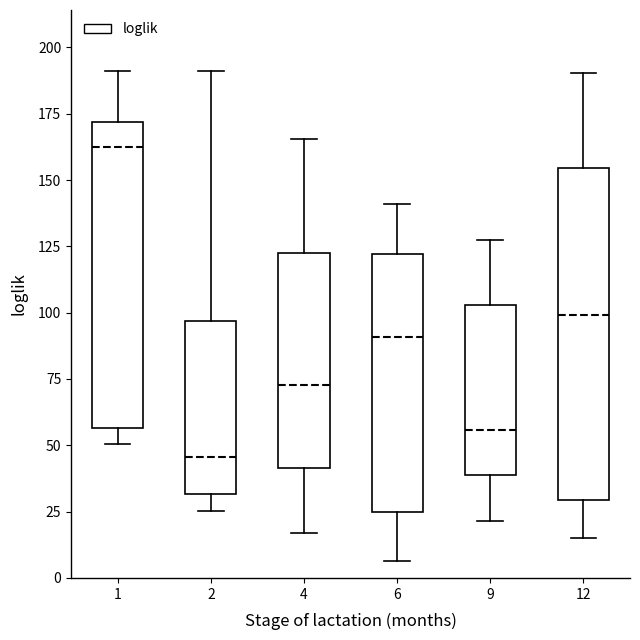

Reading left to right, read every box against the y-axis: the position of its median line, the range the box covers, and the ends of its whiskers. The values are not printed on the chart, so give them approximately, as read against the axis.

1: median 160, box 55 to 170, whiskers 50 to 190
2: median 45, box 30 to 95, whiskers 25 to 190
4: median 75, box 40 to 125, whiskers 15 to 165
6: median 90, box 25 to 120, whiskers 5 to 140
9: median 55, box 40 to 105, whiskers 20 to 130
12: median 100, box 30 to 155, whiskers 15 to 190